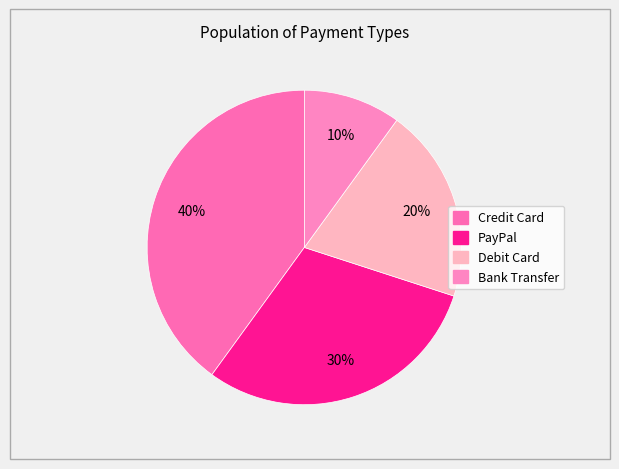

Count the number of slices in the pie.

4